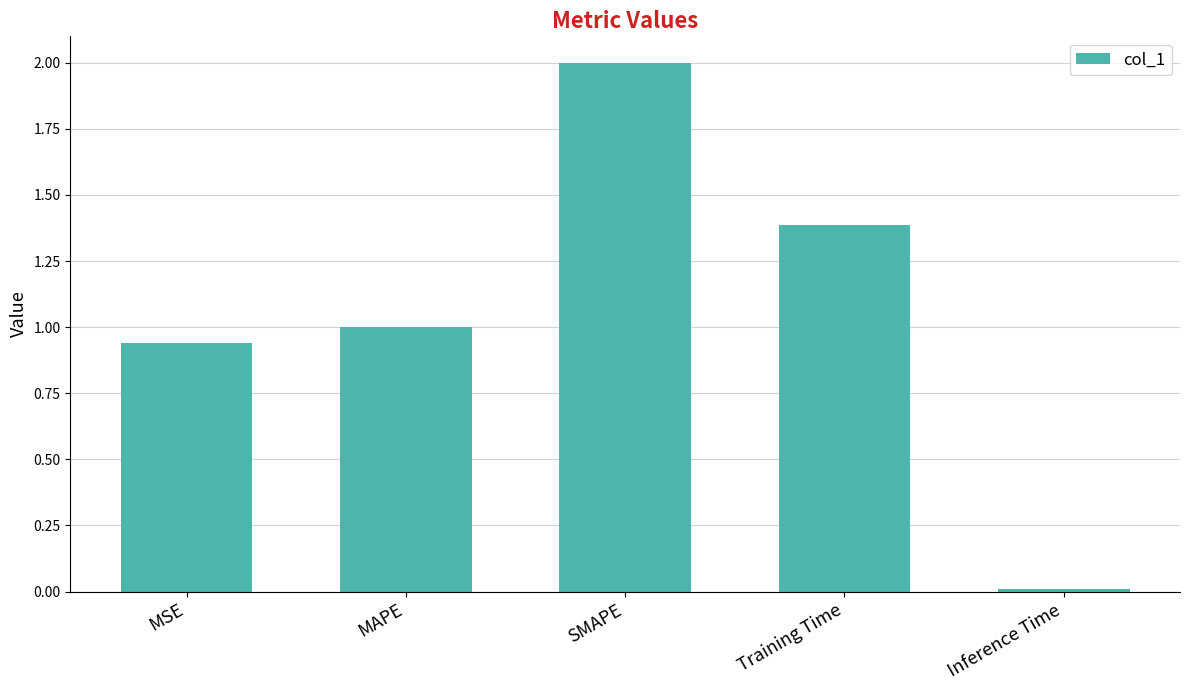

What position from the left is MAPE?

2